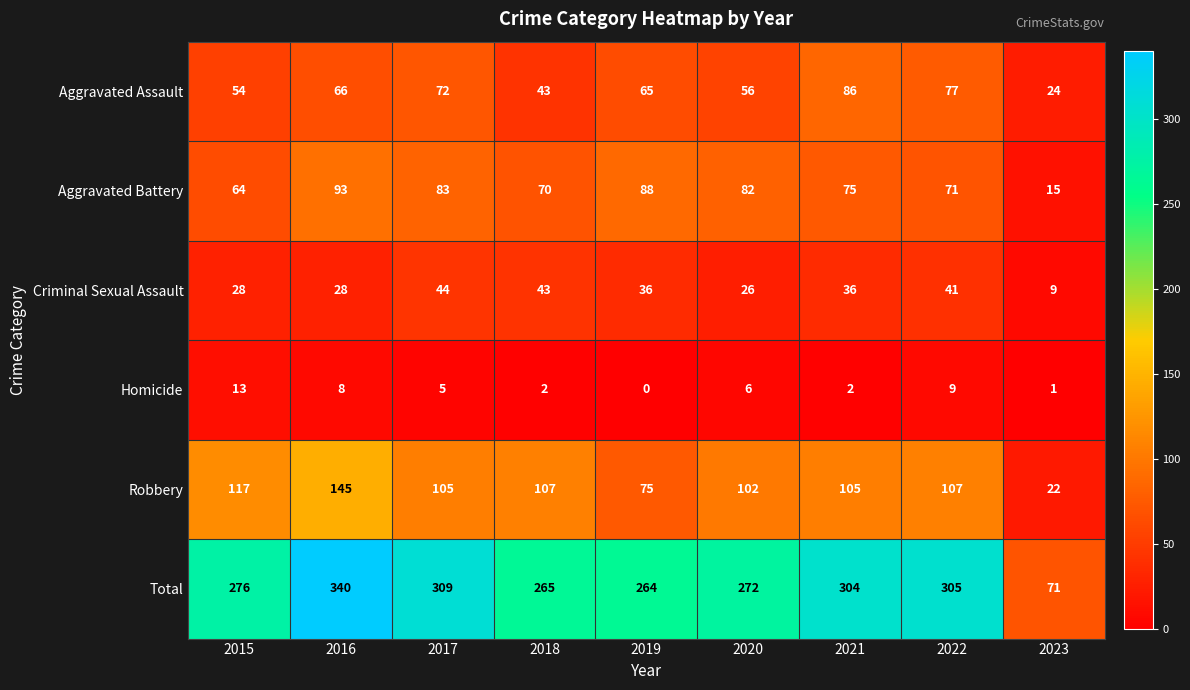

True or false: Total has a value of 512 at 2022.

False